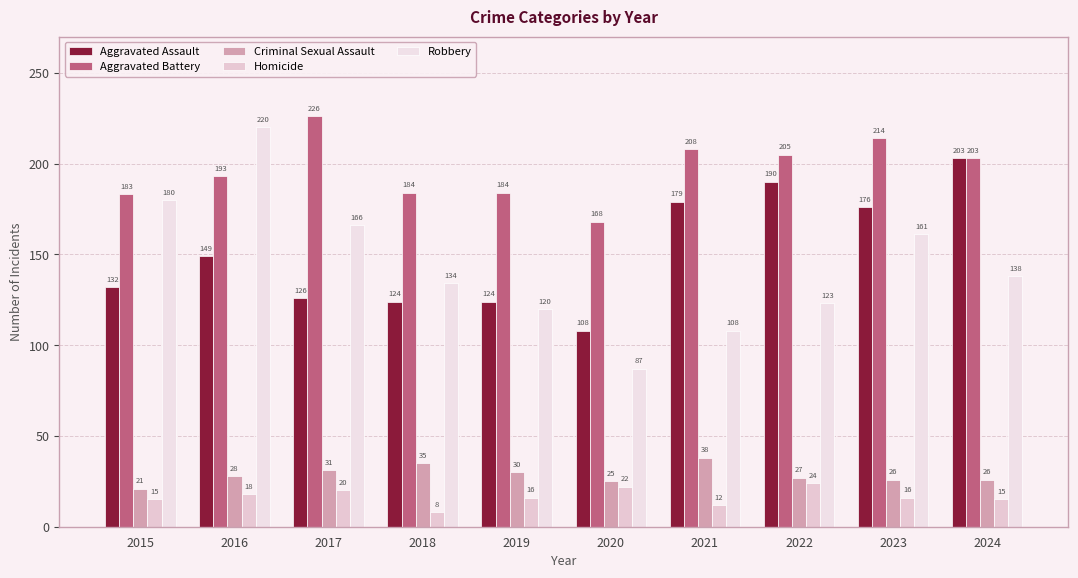

Which series changed the most between 2022 and 2023?

Robbery